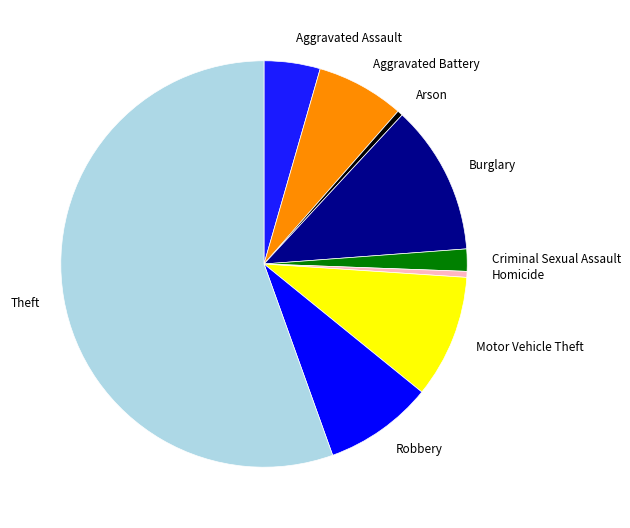

What is the largest slice in the pie chart?

Theft